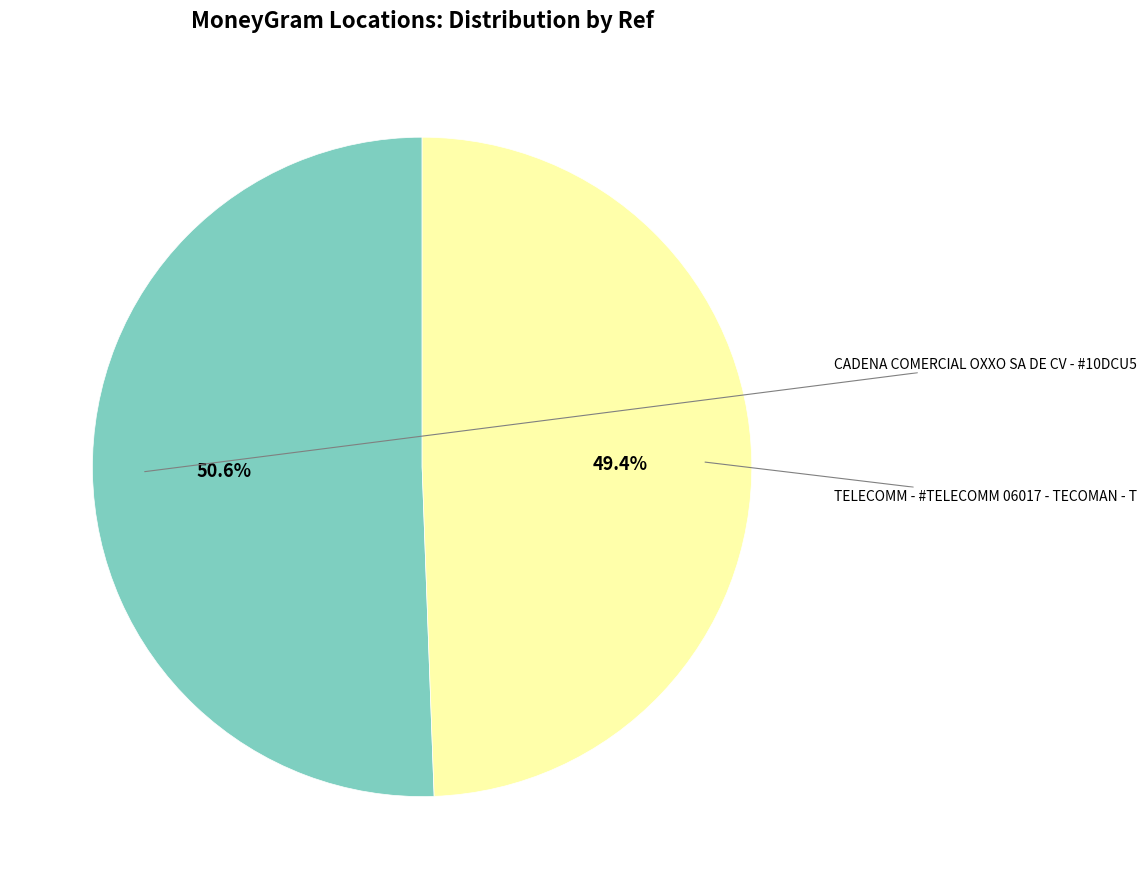

How many slices are in this pie chart?

2